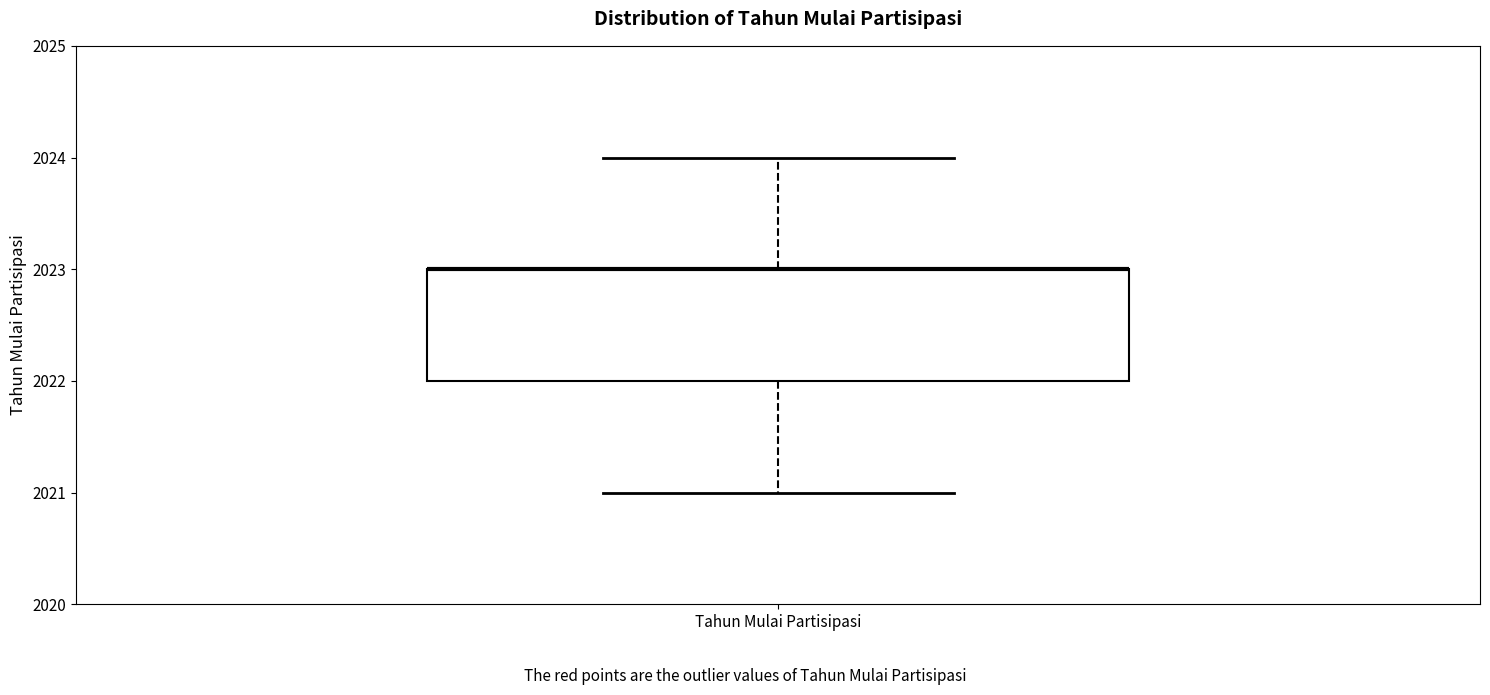

Transcribe this box plot: give where the median line is, the range the box spans, and where the two whiskers end, as read against the y-axis. The values are not printed on the chart, so give them approximately, as read against the axis.

median 2023 (drawn on the box's upper edge), box 2022 to 2023, whiskers 2021 to 2024